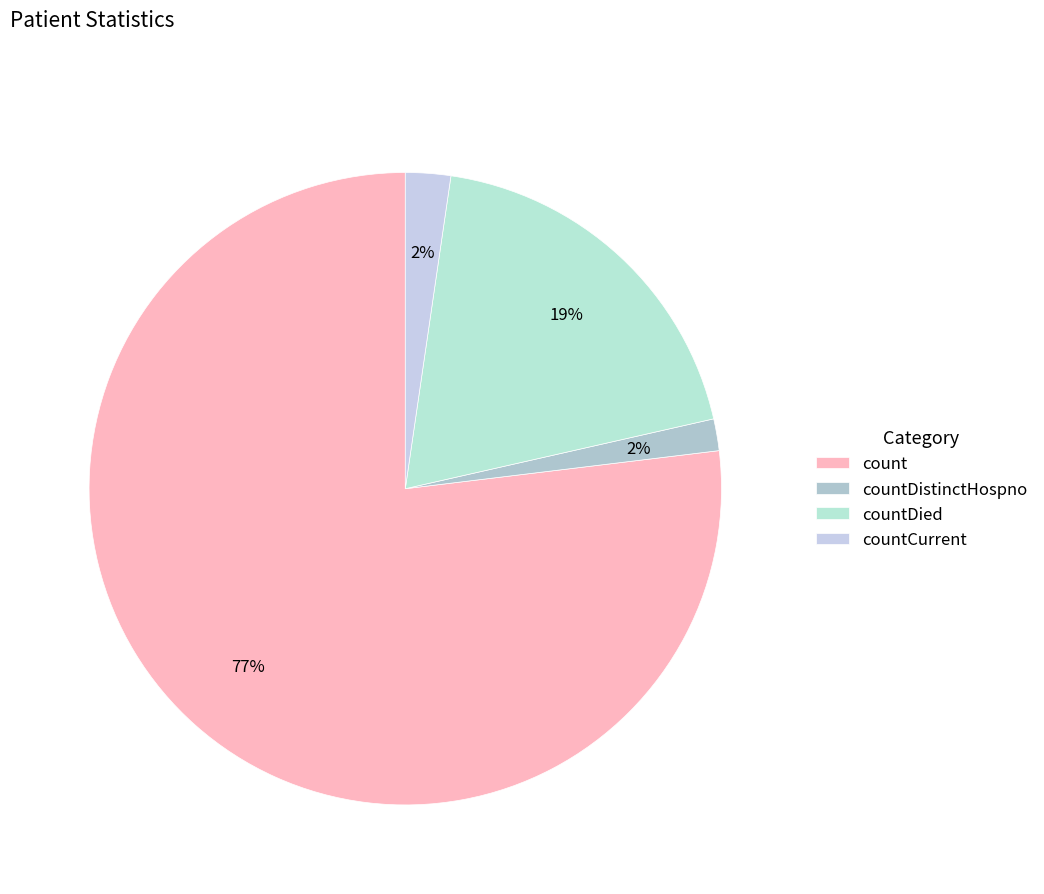

To the nearest percent, what is the difference between the count and countDistinctHospno slice percentages?

75%